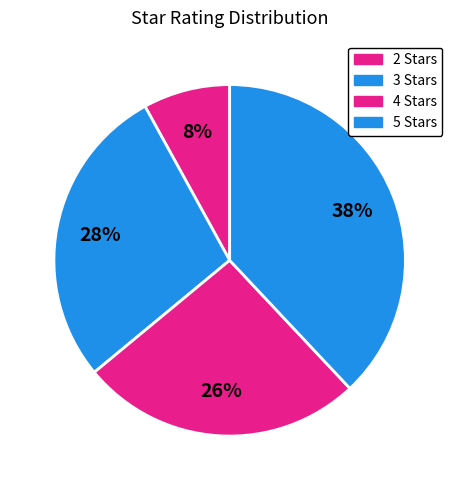

Which slice is the smallest?

2 Stars